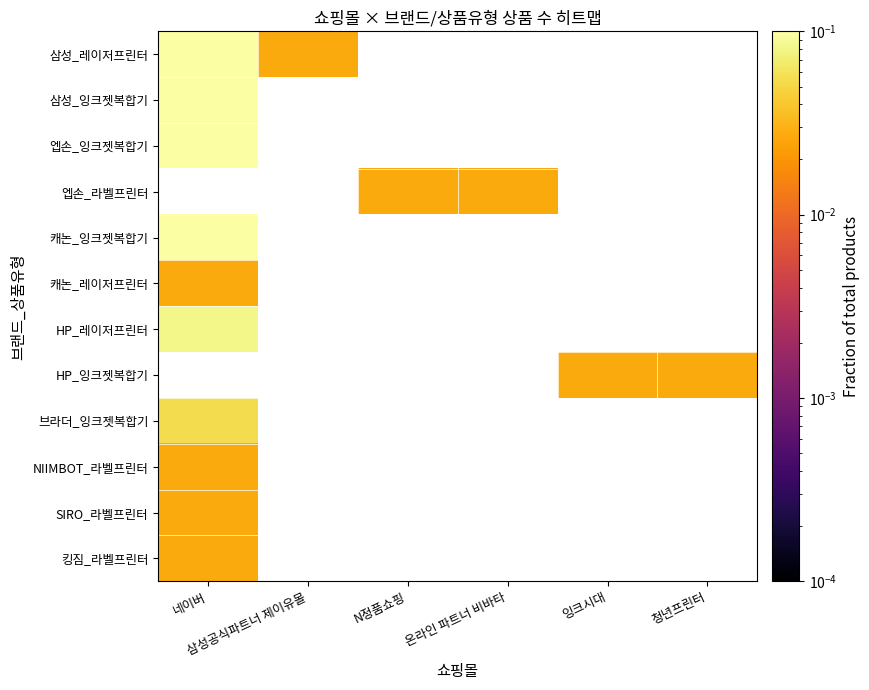

The HP_잉크젯복합기 series shows 0.0 at 청년프린터. True or false?

False